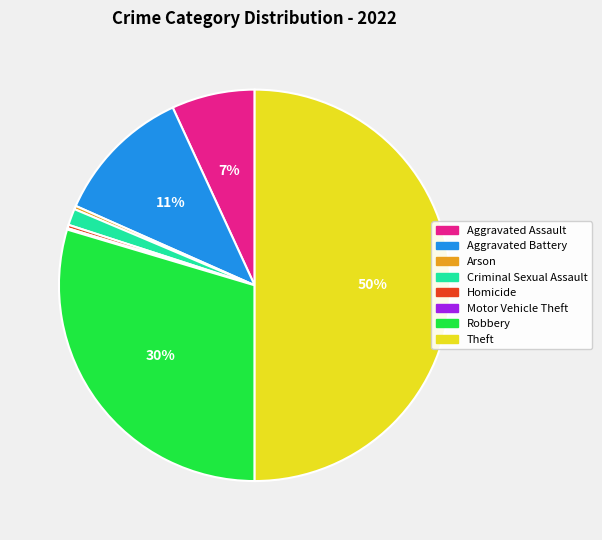

Which has a higher value, Aggravated Assault or Homicide?

Aggravated Assault